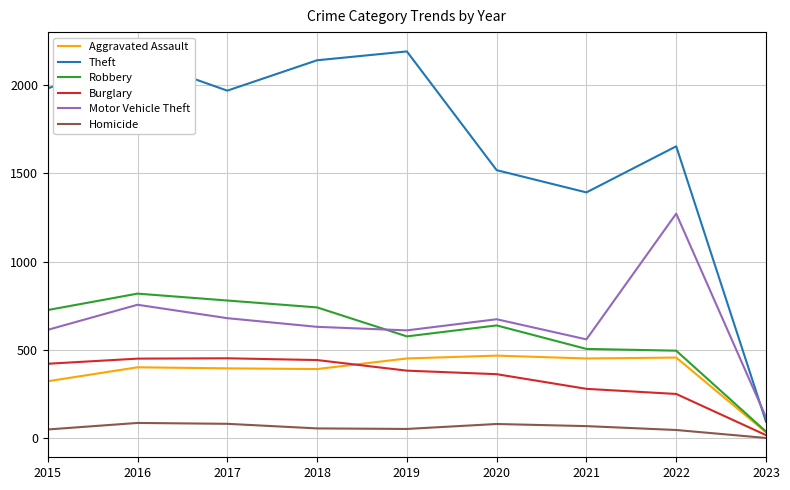

What is the minimum value for Motor Vehicle Theft?

119